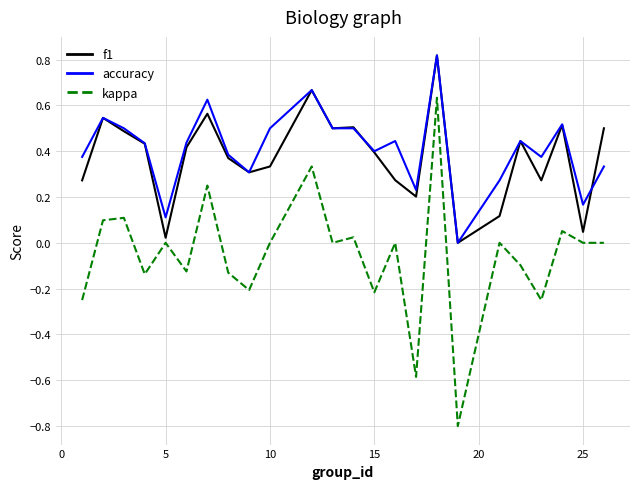

Which series has the widest spread of values?

kappa